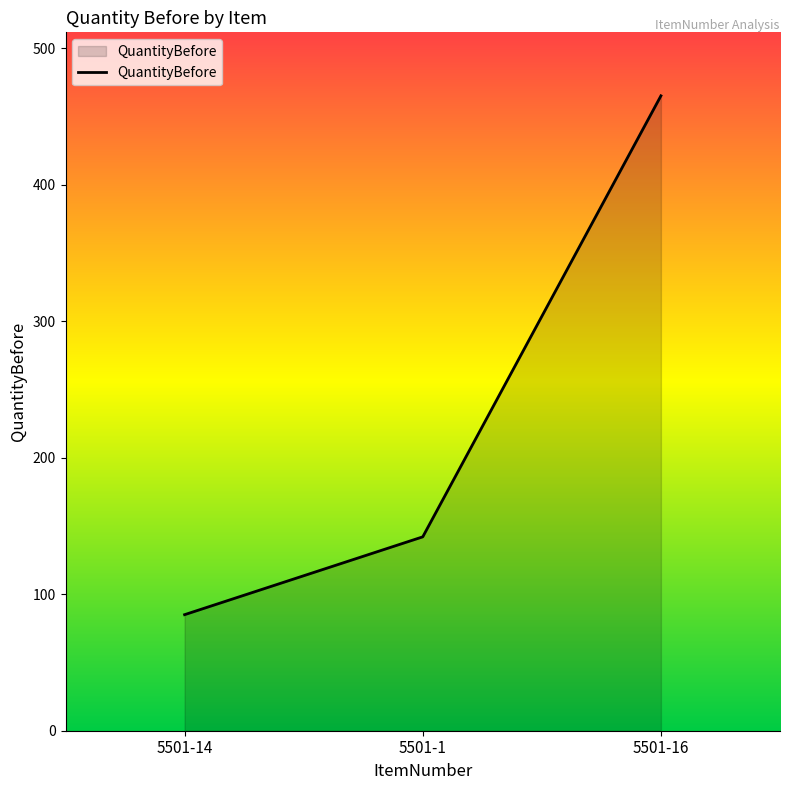

List the labels in order of value, smallest first.

5501-14, 5501-1, 5501-16